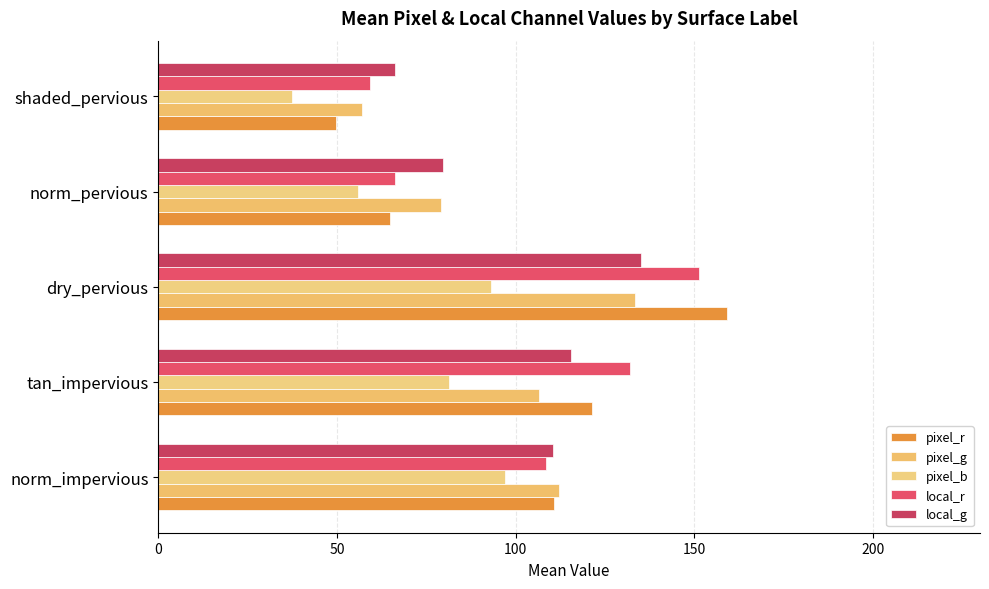

How many categories are shown in the chart?

5